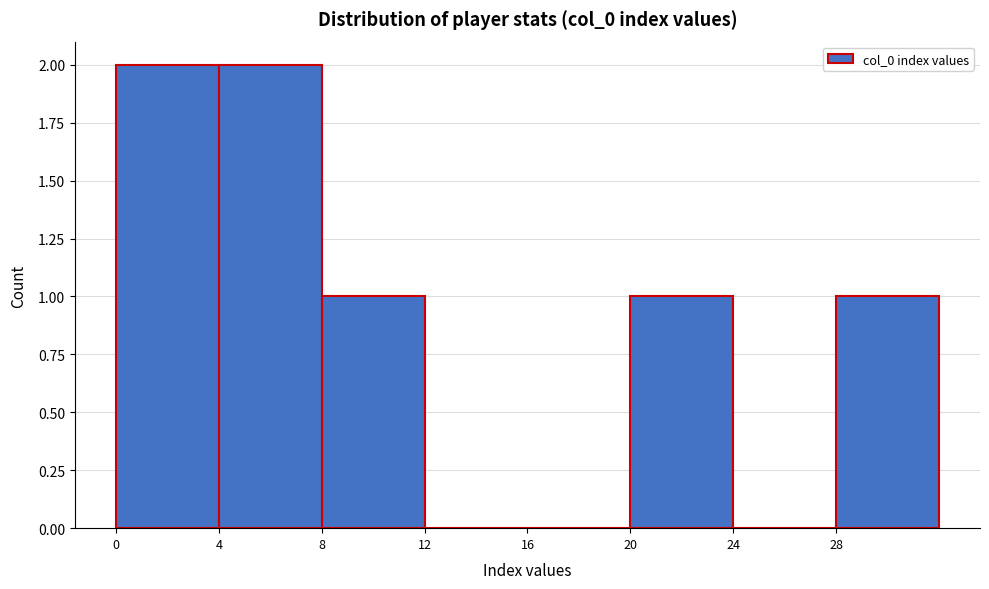

Reading left to right, list every bar in this chart as the range it spans on the x-axis followed by its height. The values are not printed on the chart, so give them approximately, as read against the axis.

0 to 4: 2
4 to 8: 2
8 to 12: 1
12 to 16: 0
16 to 20: 0
20 to 24: 1
24 to 28: 0
28 to 32: 1